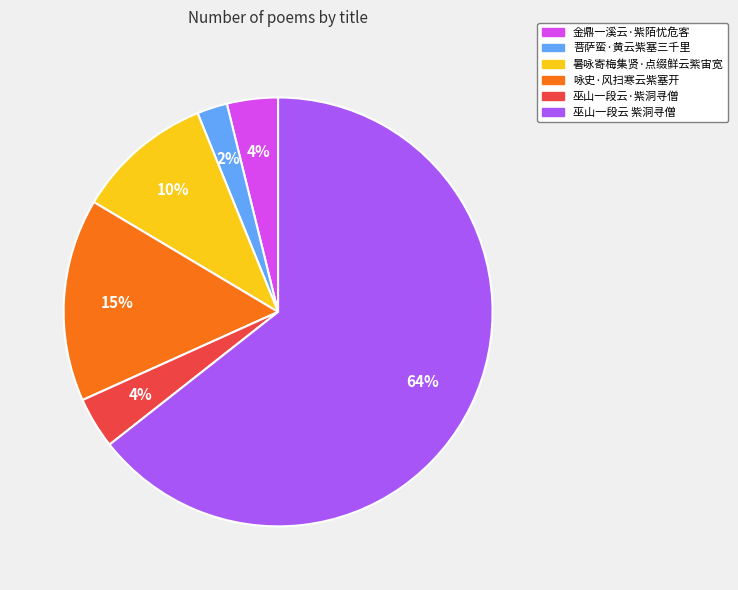

What is the smallest slice in the pie chart?

菩萨蛮·黄云紫塞三千里